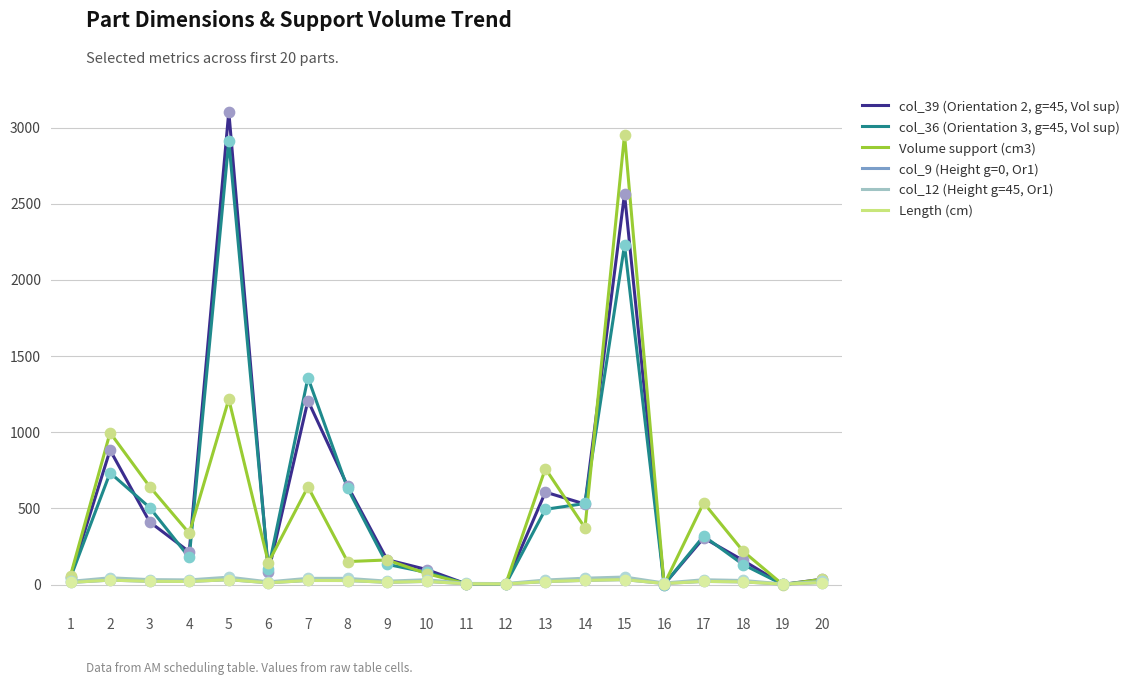

Which series has the largest total across all categories?

col_39 (Orientation 2, g=45, Vol sup)